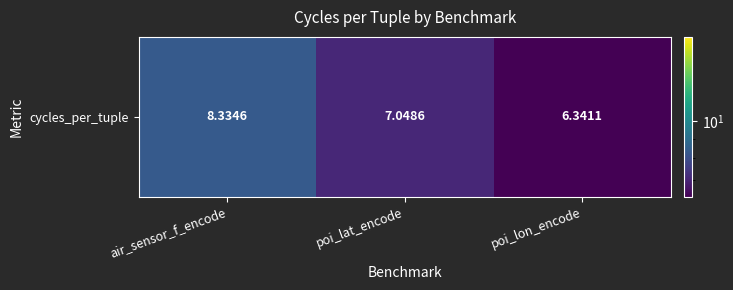

Is it true that the value at poi_lat_encode is 11.7?

False